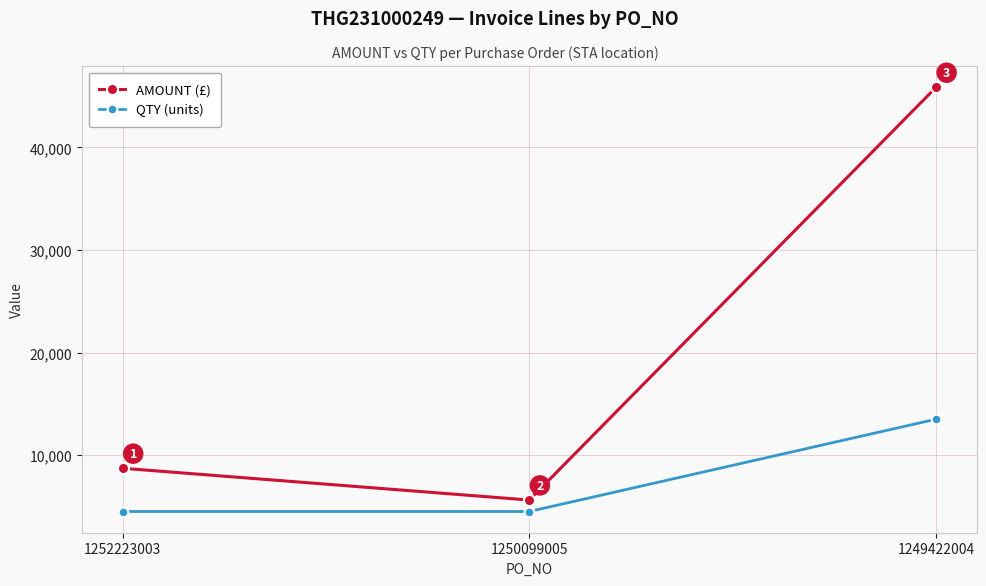

What is the difference between the highest and lowest values at 1252223003?

4216.5